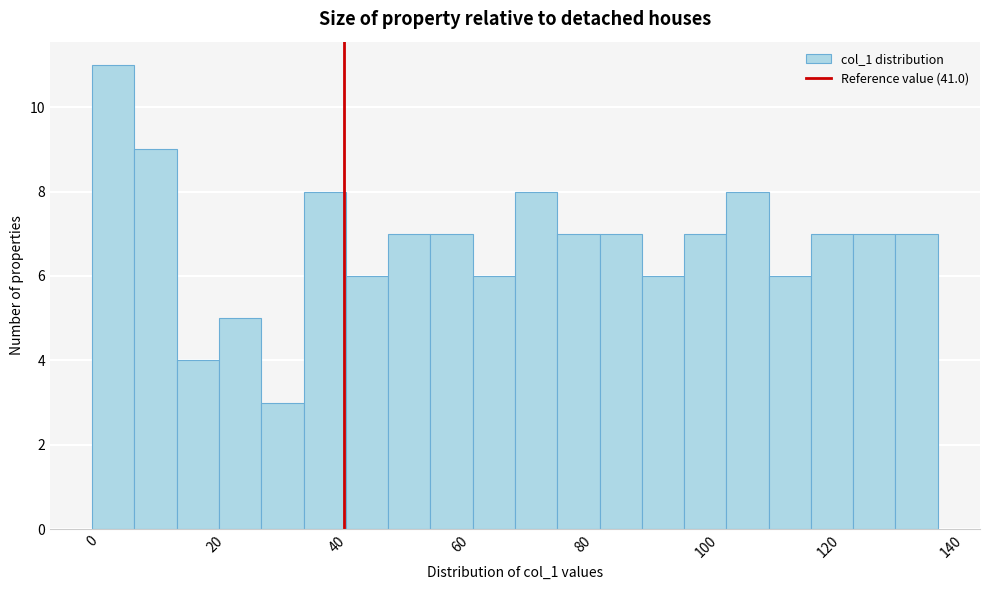

Around what value on the x-axis is the tallest bar? Give the approximate position of its centre, as read against the axis.

4